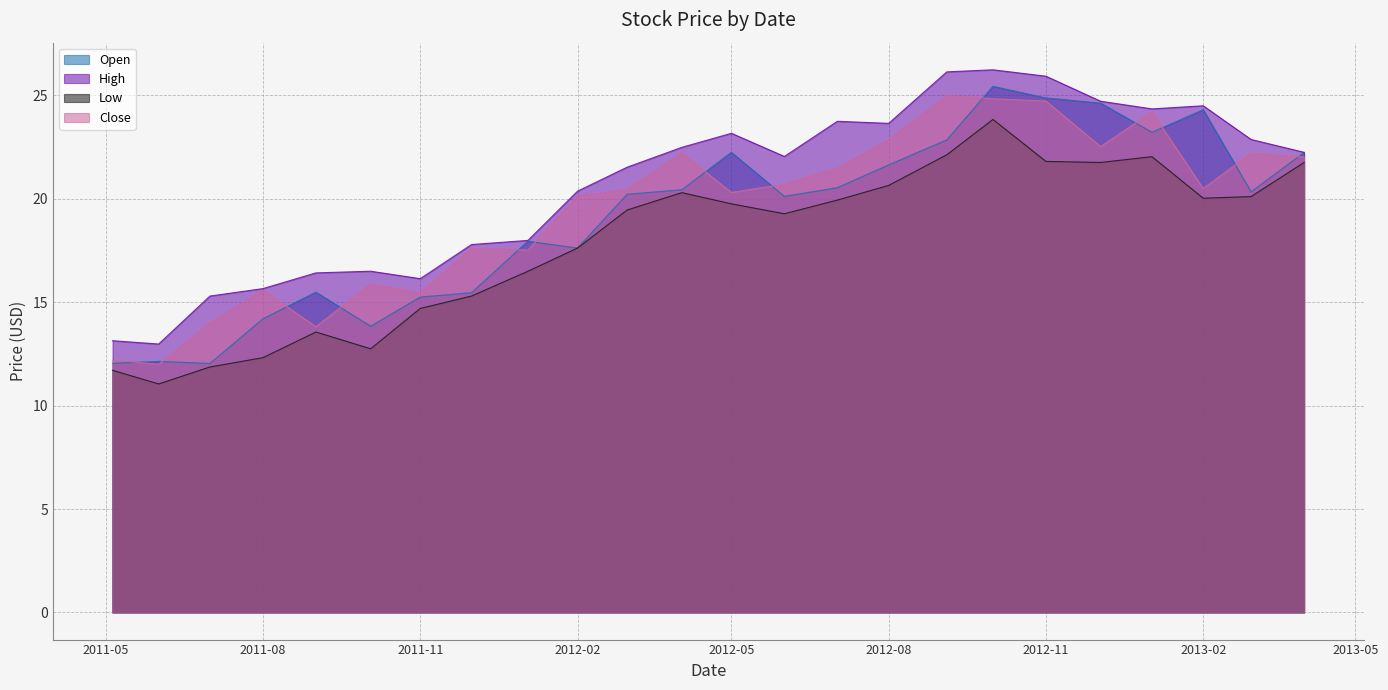

Reading right to left, extract all data points from this chart.

Open: 22.2	20.3	24.3	23.2	24.6	24.9	25.4	22.9	21.6	20.5	20.1	22.2	20.4	20.2	17.6	18.0	15.5	15.2	13.8	15.5	14.2	12.0	12.1	12.1
High: 22.2	22.9	24.5	24.4	24.7	25.9	26.2	26.1	23.6	23.8	22.0	23.2	22.5	21.5	20.4	18.0	17.8	16.1	16.5	16.4	15.7	15.3	13.0	13.1
Low: 21.8	20.1	20.0	22.0	21.8	21.8	23.8	22.1	20.6	19.9	19.3	19.8	20.3	19.5	17.6	16.5	15.3	14.7	12.8	13.6	12.3	11.9	11.1	11.7
Close: 22.0	22.2	20.5	24.2	22.5	24.7	24.8	25.0	22.9	21.5	20.7	20.3	22.2	20.5	20.1	17.5	17.6	15.5	15.9	13.8	15.6	14.0	12.0	12.2